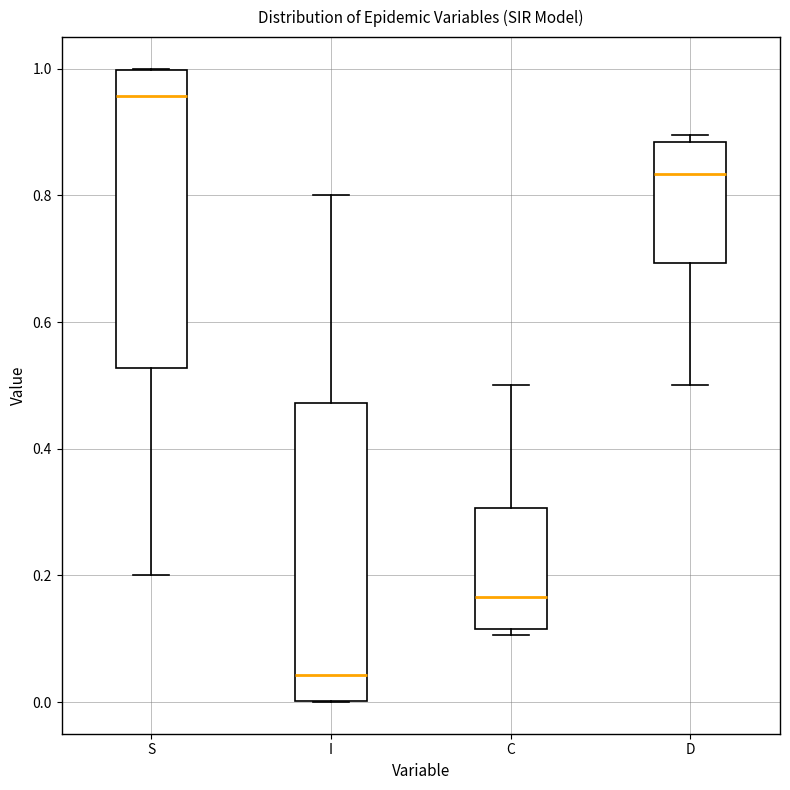

Which box has the lowest median line?

I